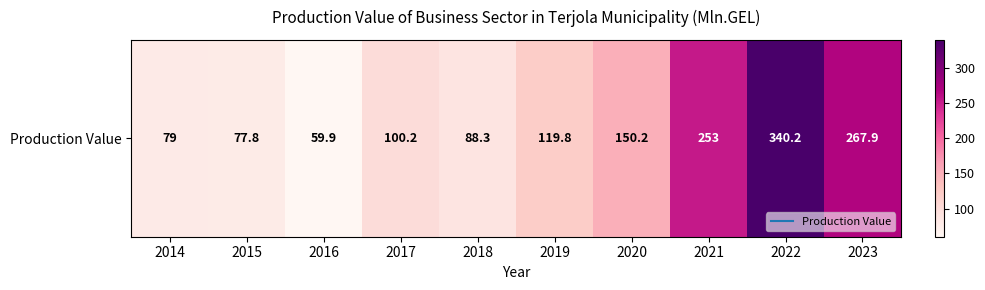

Rank the categories by value from lowest to highest.

2016, 2015, 2014, 2018, 2017, 2019, 2020, 2021, 2023, 2022